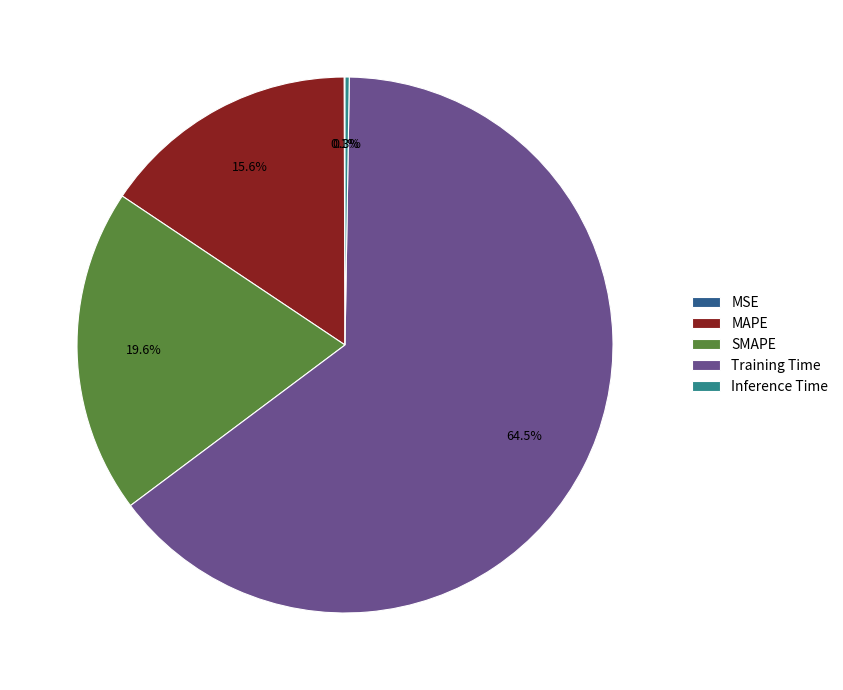

What percentage is the SMAPE slice, to the nearest percent?

20%